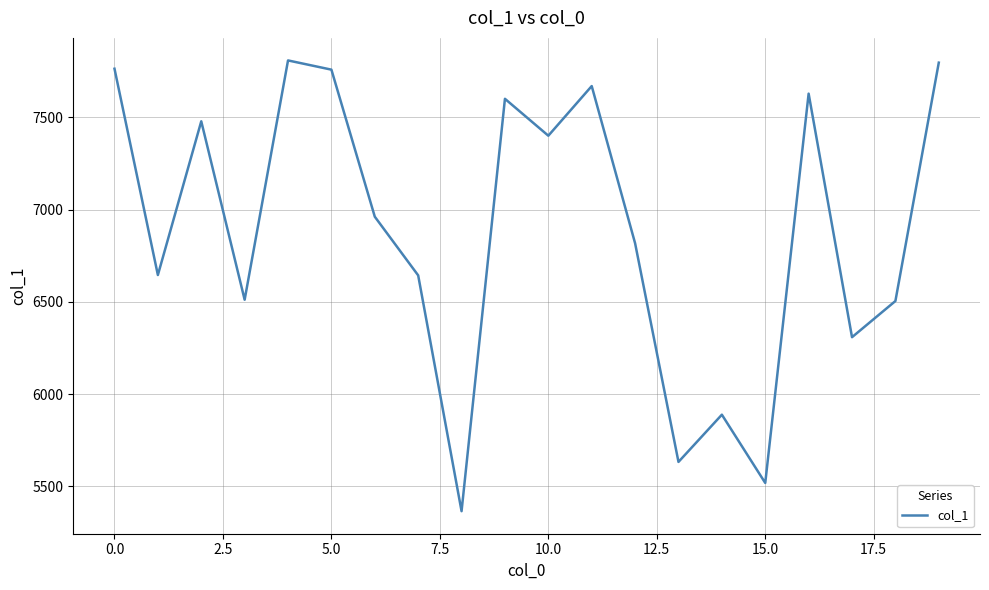

What is the difference between the maximum and minimum values?

2443